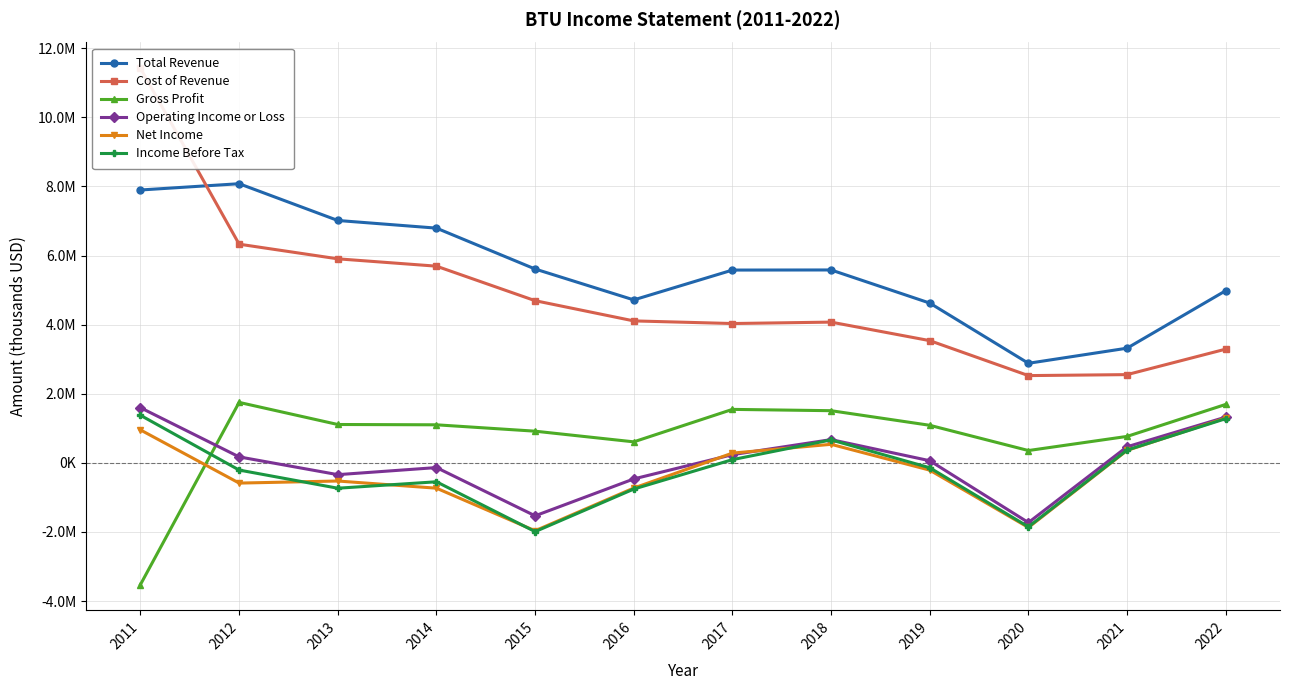

How many lines are shown in the chart?

6